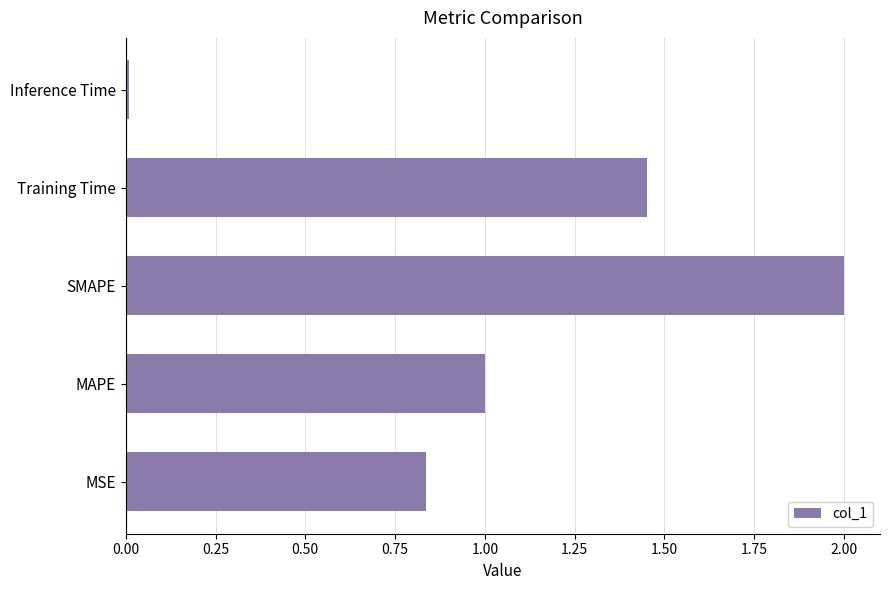

Rank the categories by value from highest to lowest.

SMAPE, Training Time, MAPE, MSE, Inference Time